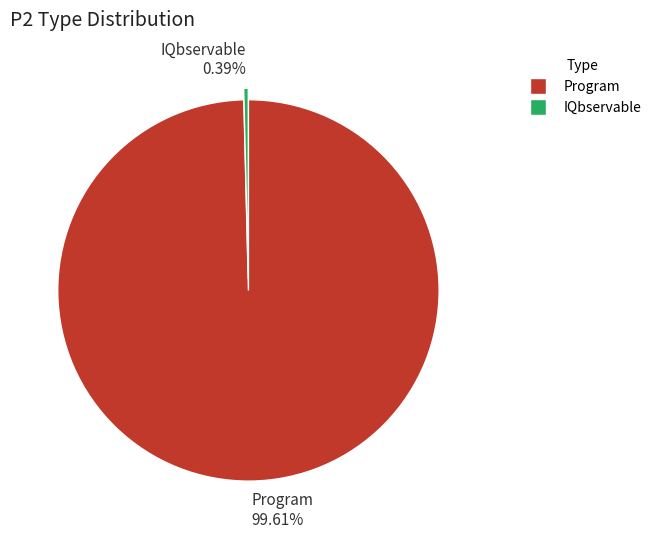

What is the largest slice in the pie chart?

Program